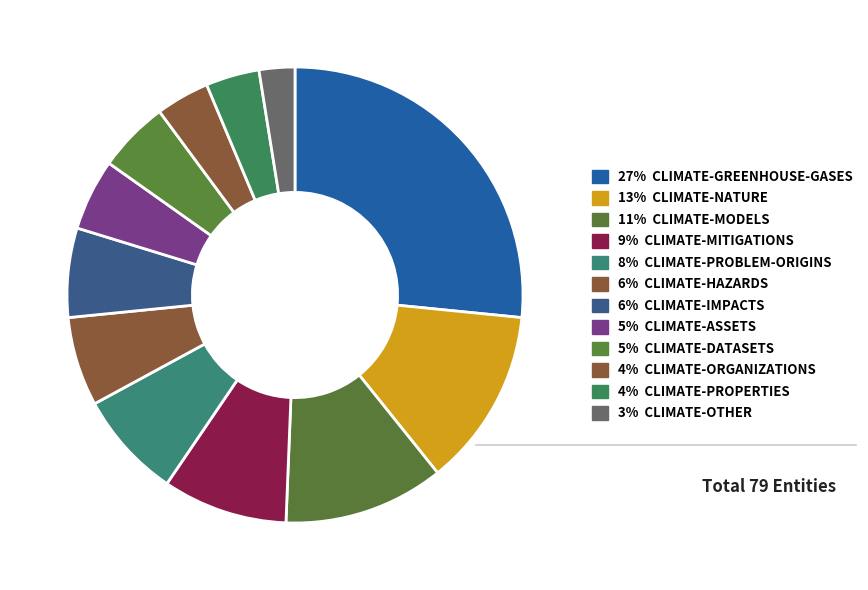

Count the number of slices in the pie.

12